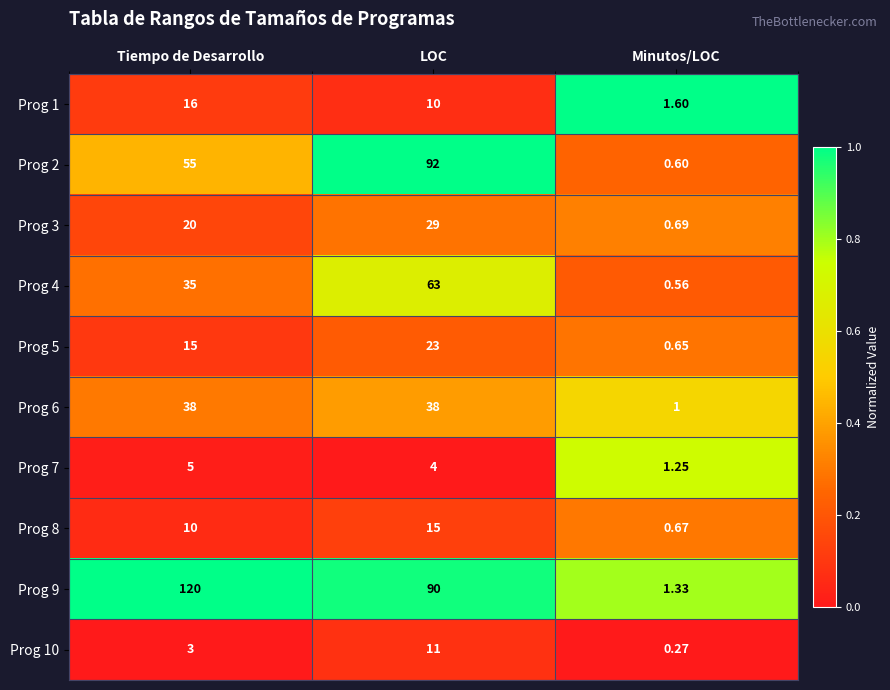

Is the value of Prog 9 at Minutos/LOC greater than the value of Prog 3 at LOC?

No